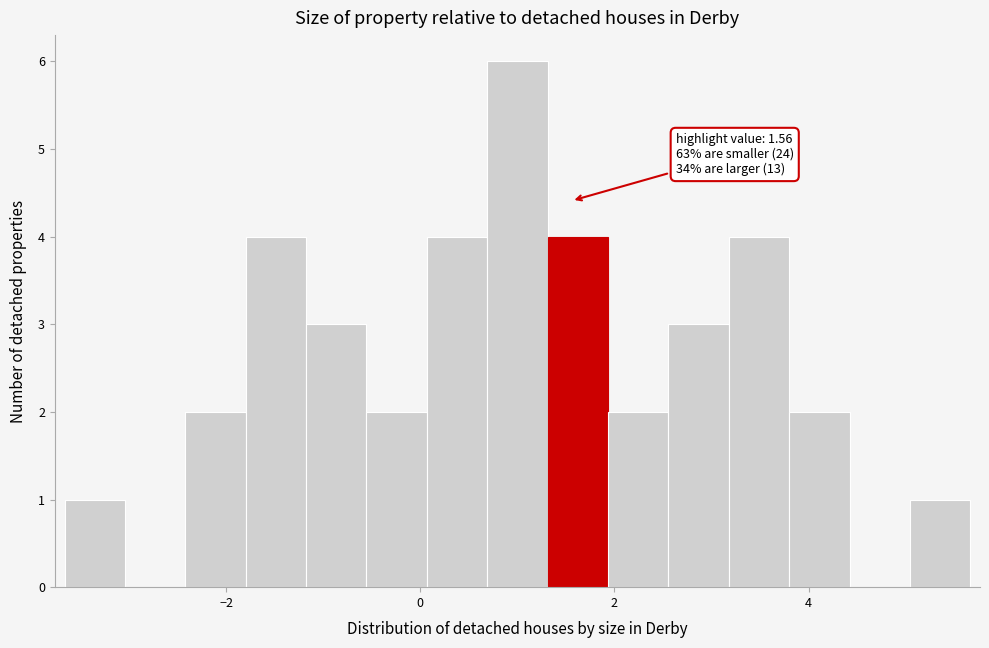

Around what value on the x-axis is the tallest bar? Give the approximate position of its centre, as read against the axis.

1.0